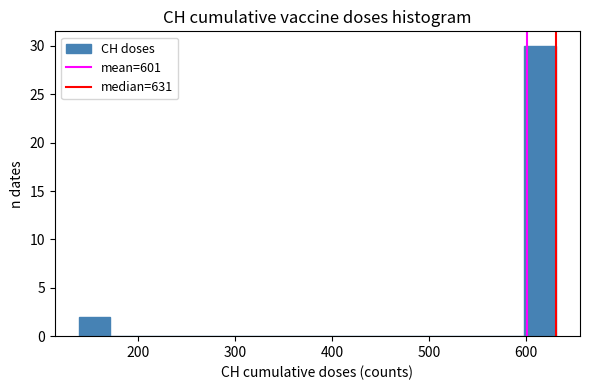

Read against the x-axis, roughly where is the centre of the tallest bar?

610